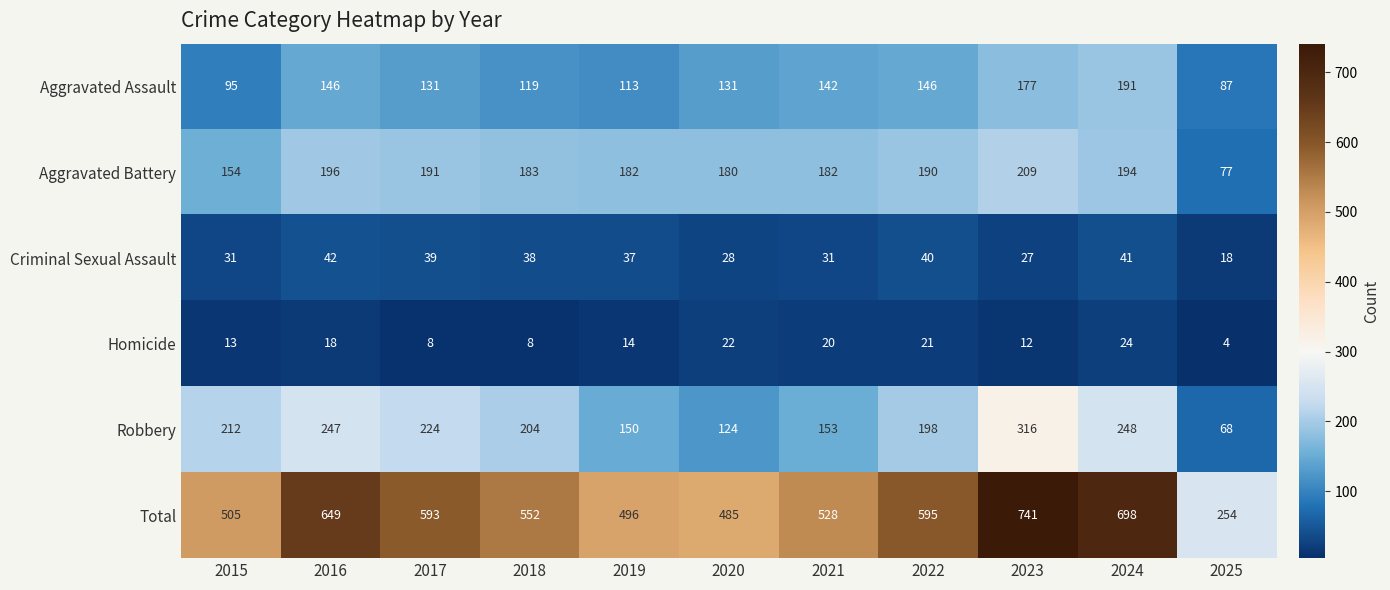

What is the spread (max minus min) of values at 2020?

463